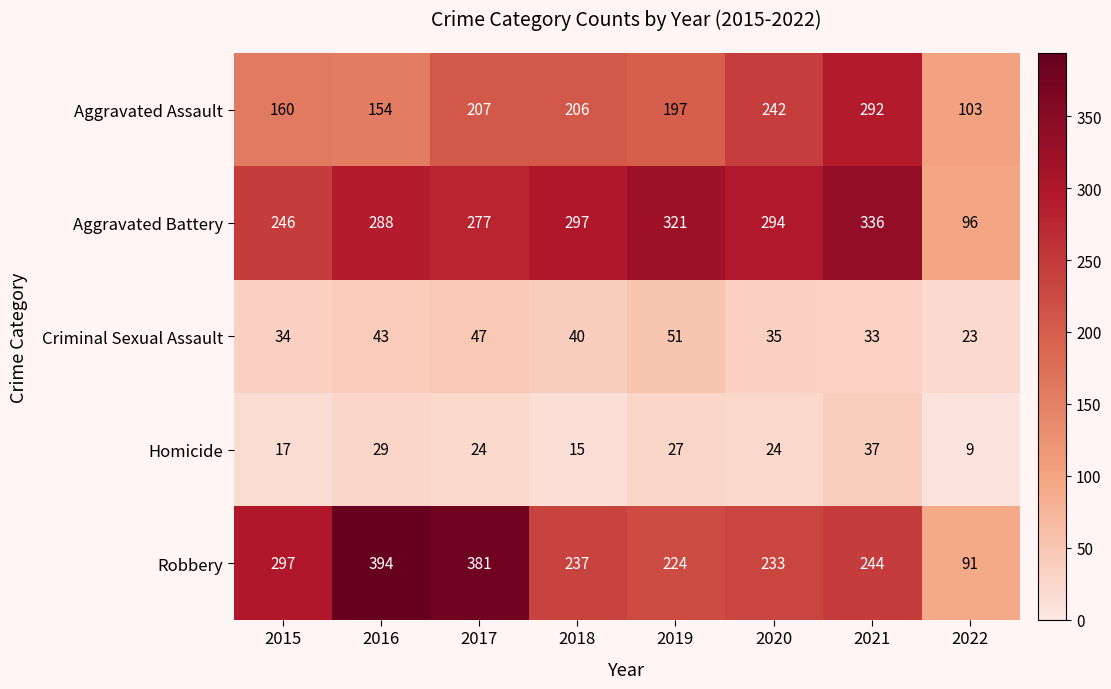

What value does the Aggravated Assault series have at 2020, to the nearest 50?

250